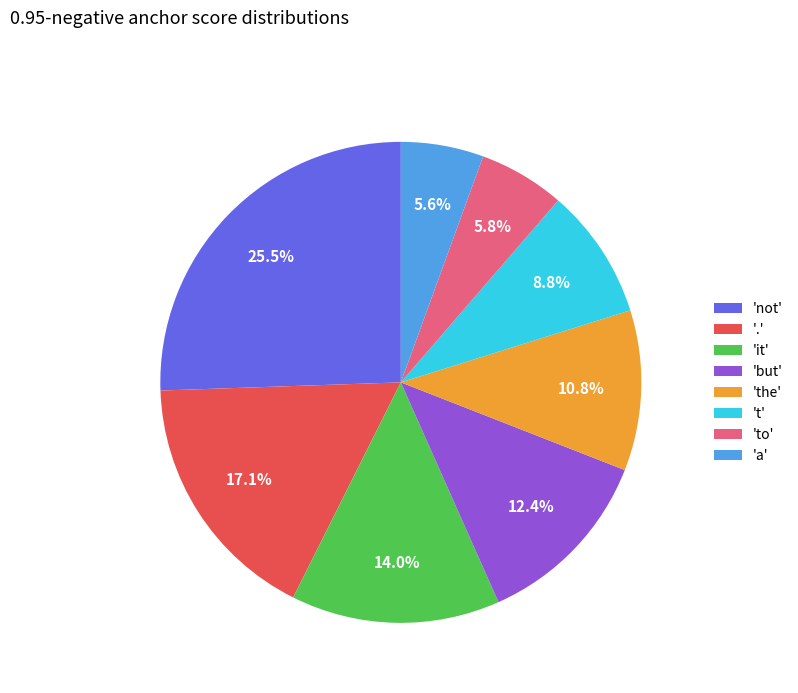

Combined, what portion of the pie is 'not' and '.'?

42.6%